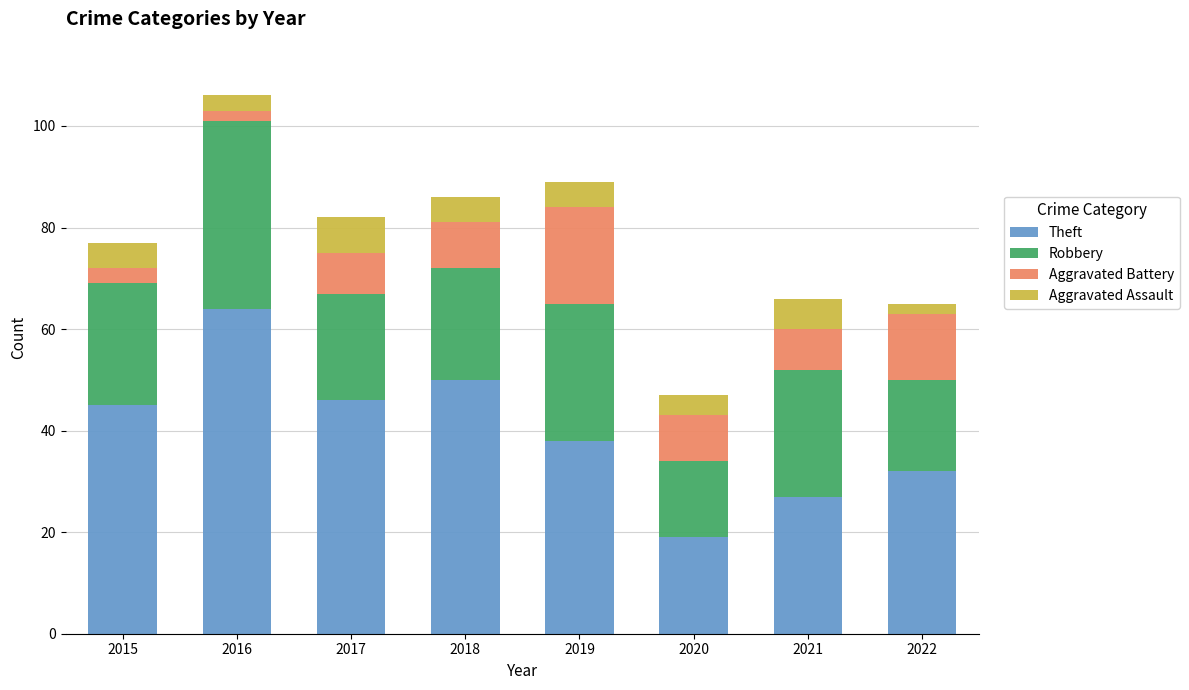

What is the difference between the Theft values at 2020 and 2018?

31